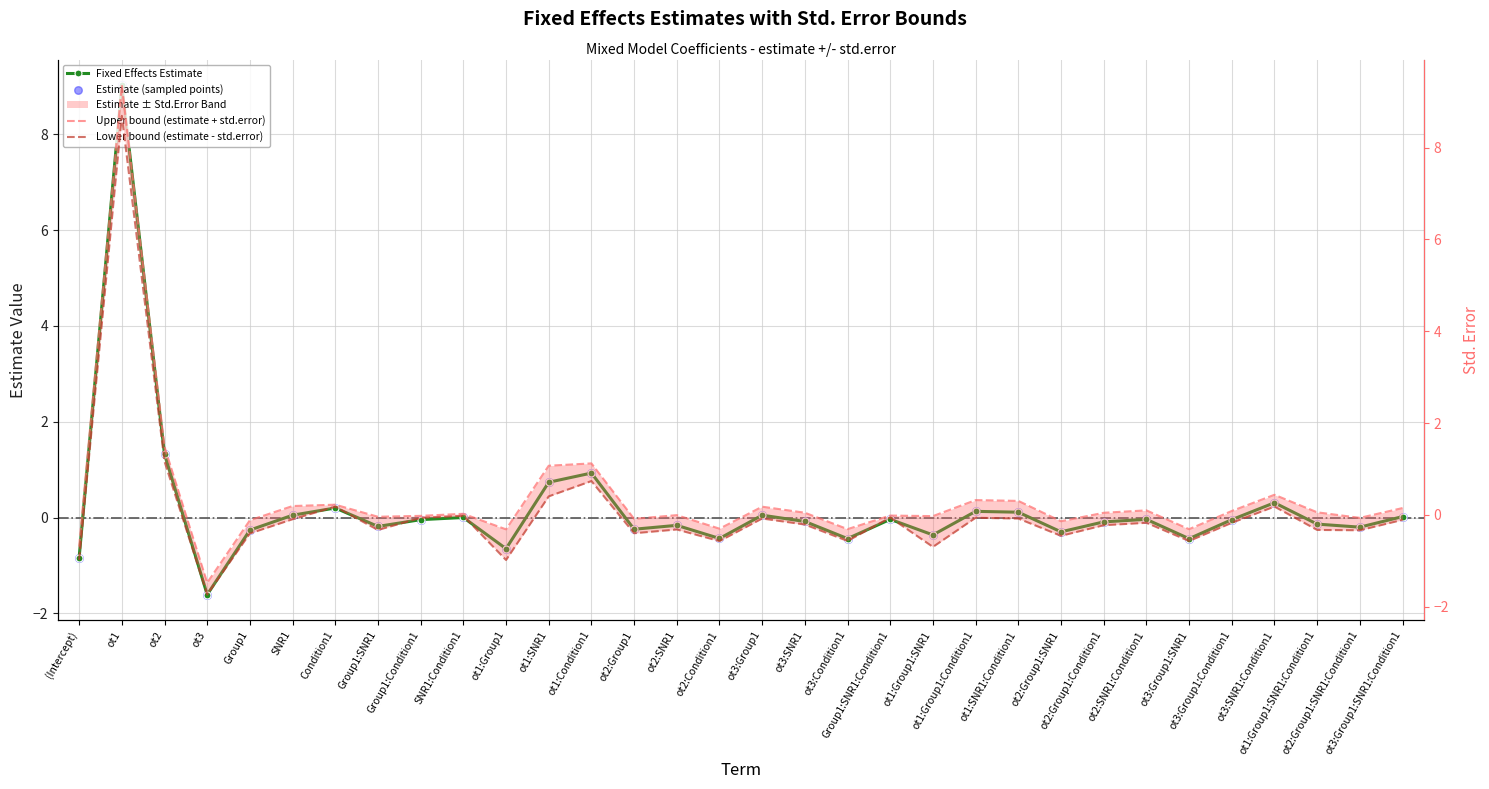

What is the total value across all series at ot1:Group1:SNR1?

-1.4